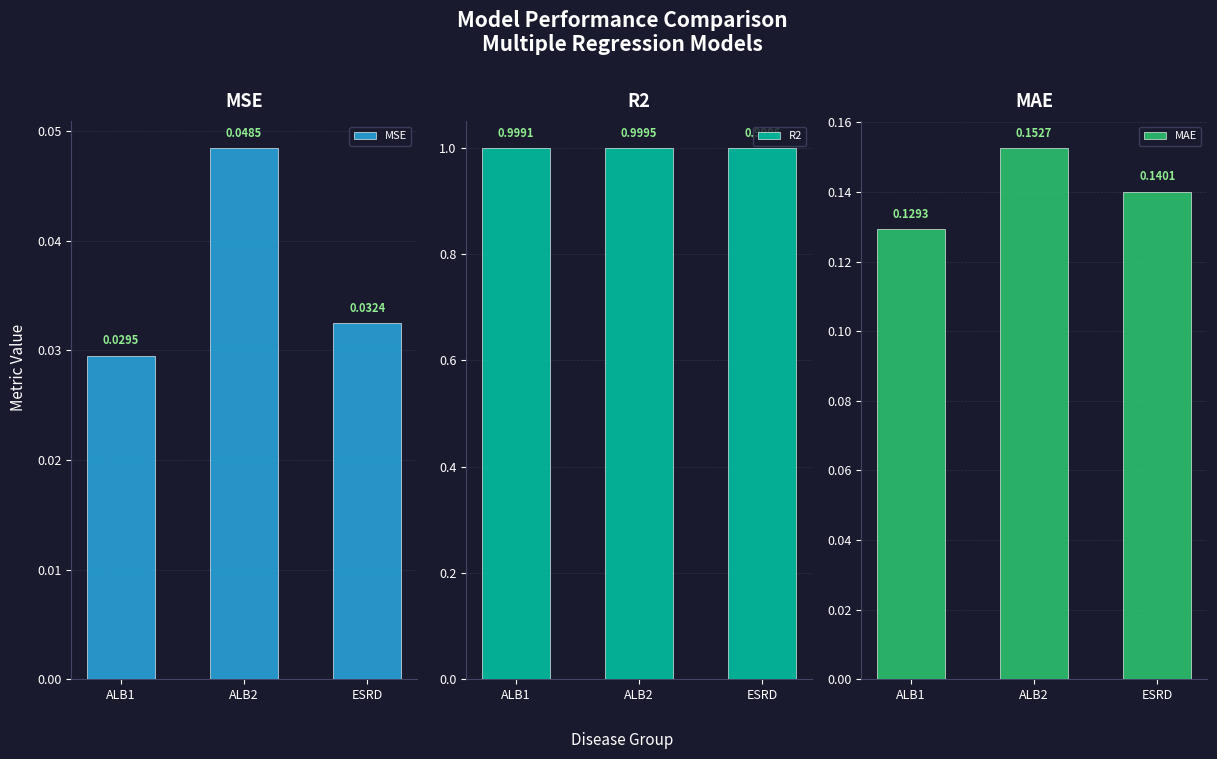

Reading right to left, list all the values displayed in this chart.

MSE: 0.0	0.0	0.0
R2: 1.0	1.0	1.0
MAE: 0.1	0.2	0.1